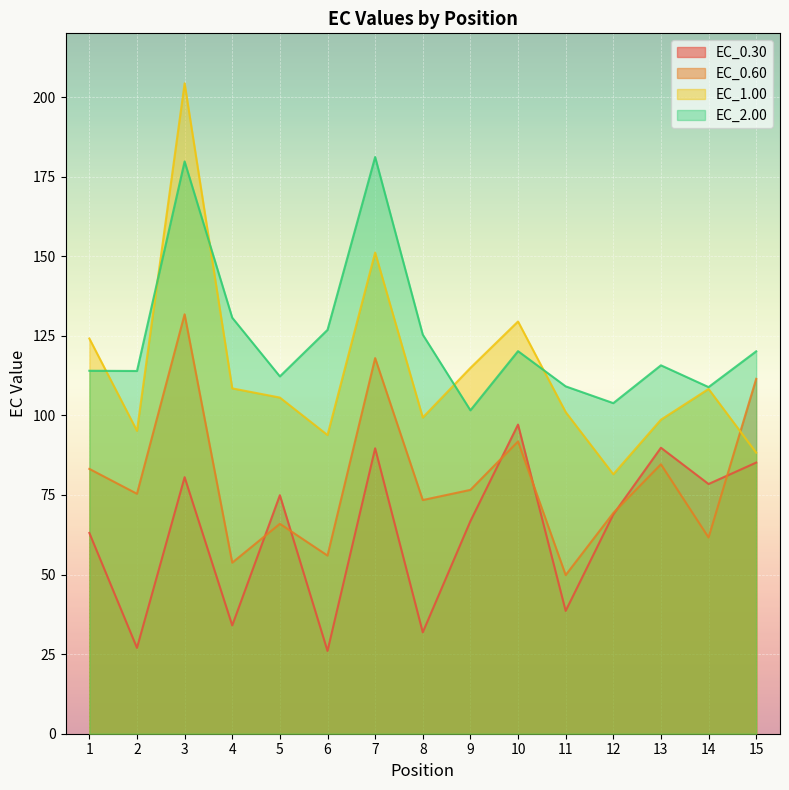

Is the value of EC_0.30 at 10 greater than the value of EC_2.00 at 8?

No